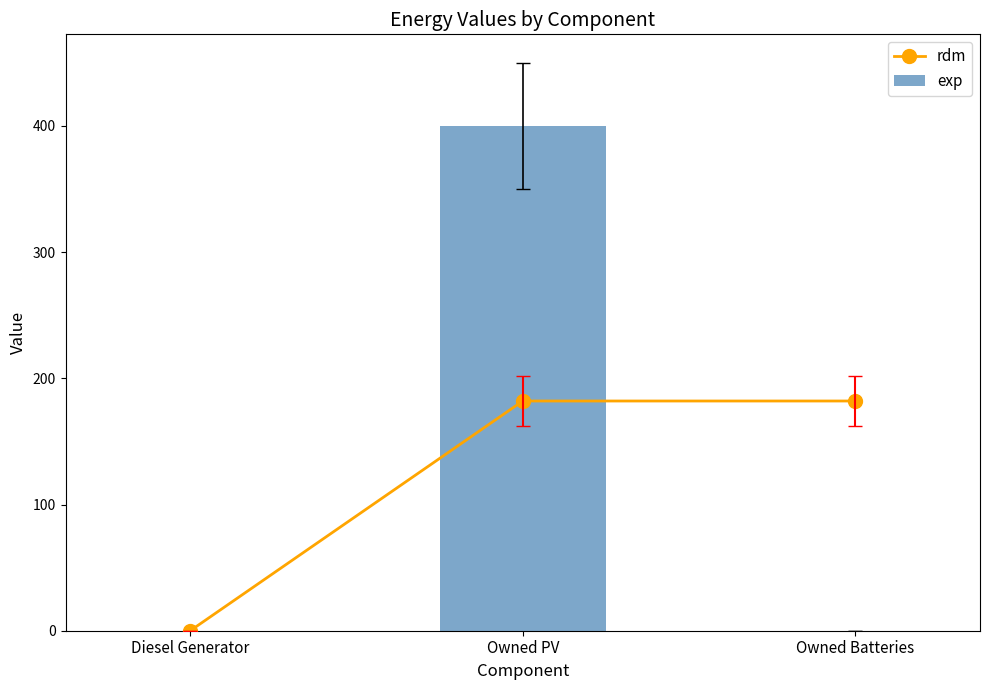

Reading left to right, transcribe all the data shown in this chart.

rdm: Diesel Generator=0	Owned PV=182	Owned Batteries=182
exp: Diesel Generator=0	Owned PV=400	Owned Batteries=0